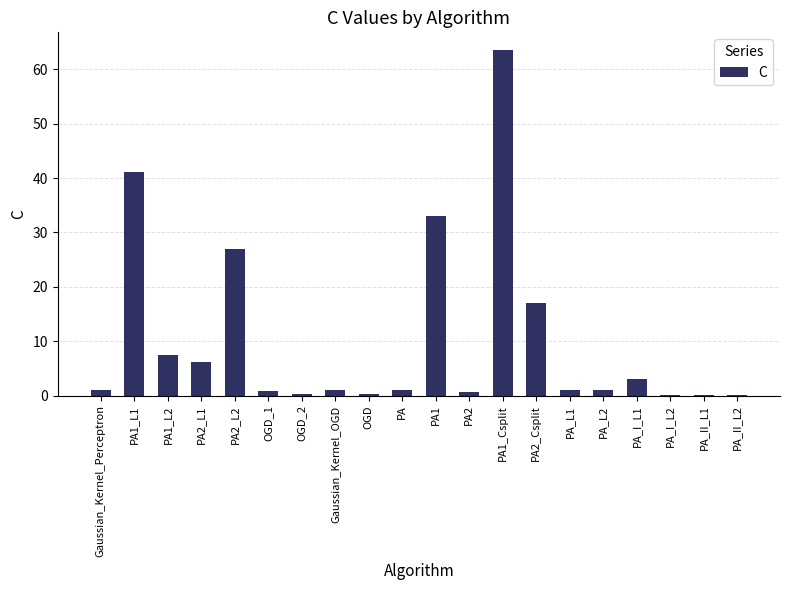

At which label is the value closest to 31?

PA1